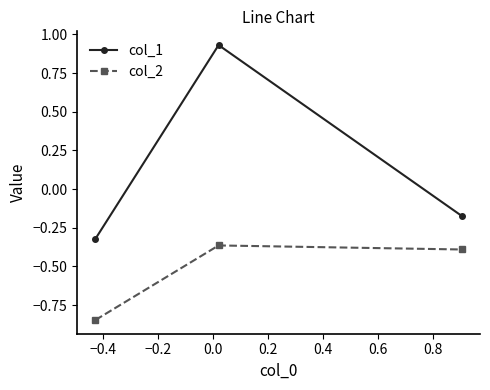

How many data points in col_1 are above 0?

1